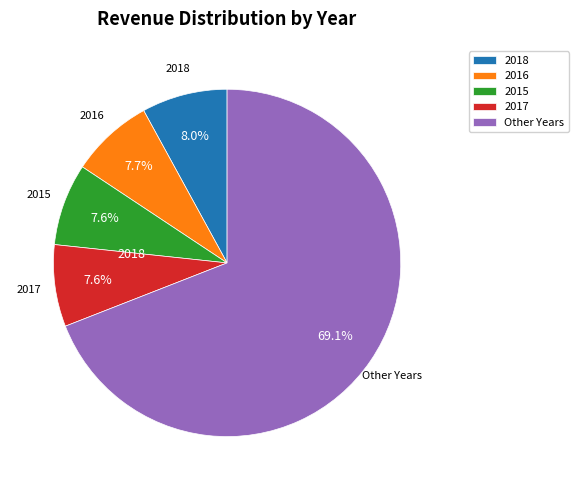

Which slice is the largest?

Other Years